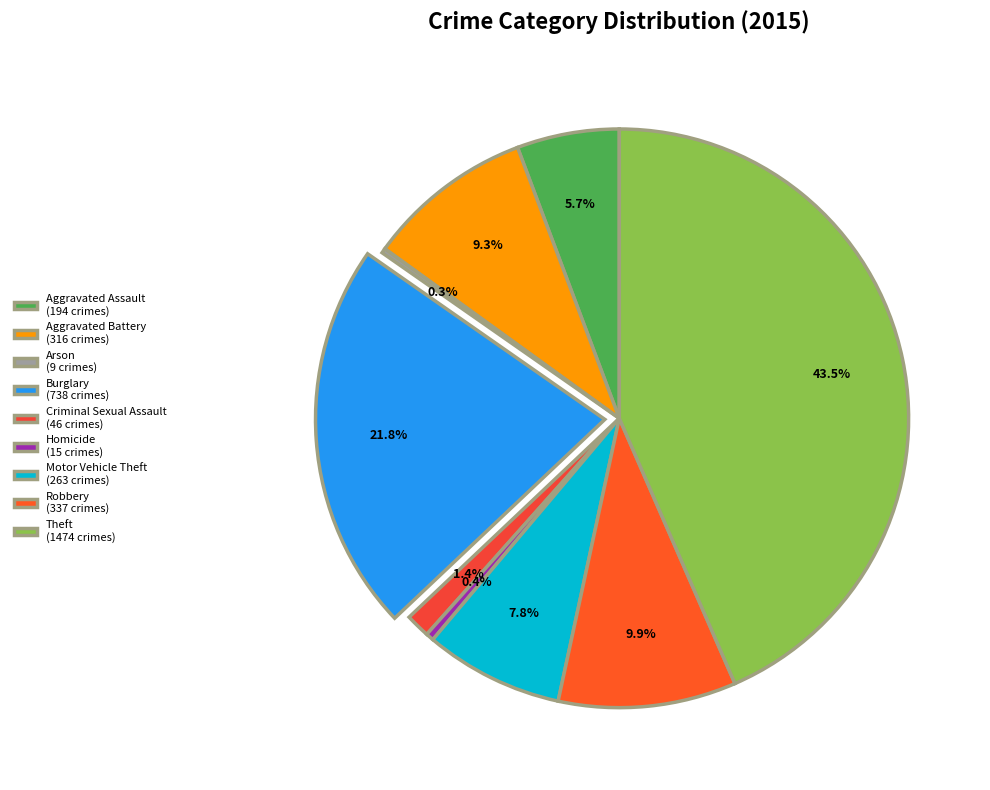

Between Homicide and Burglary, which is larger?

Burglary